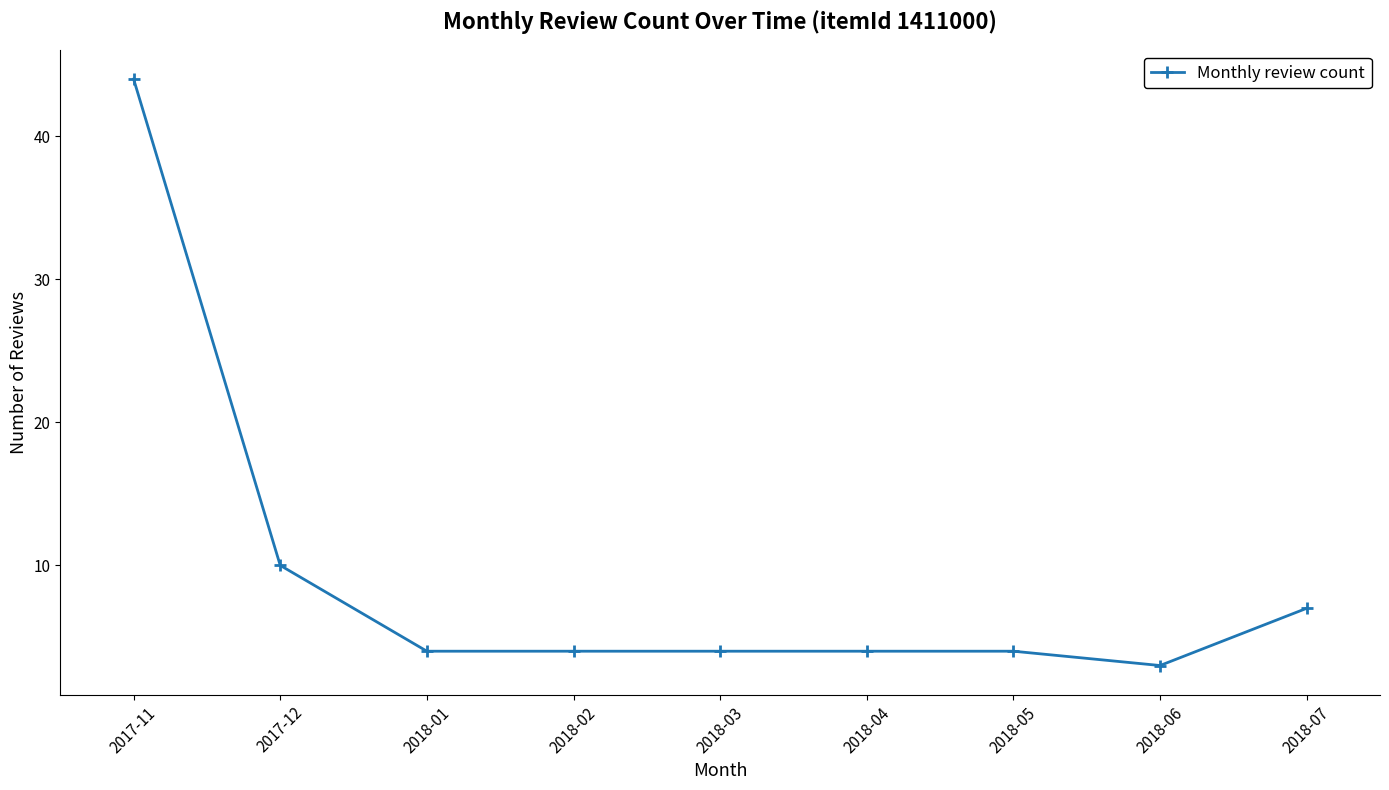

Reading left to right, list all the values displayed in this chart.

44	10	4	4	4	4	4	3	7